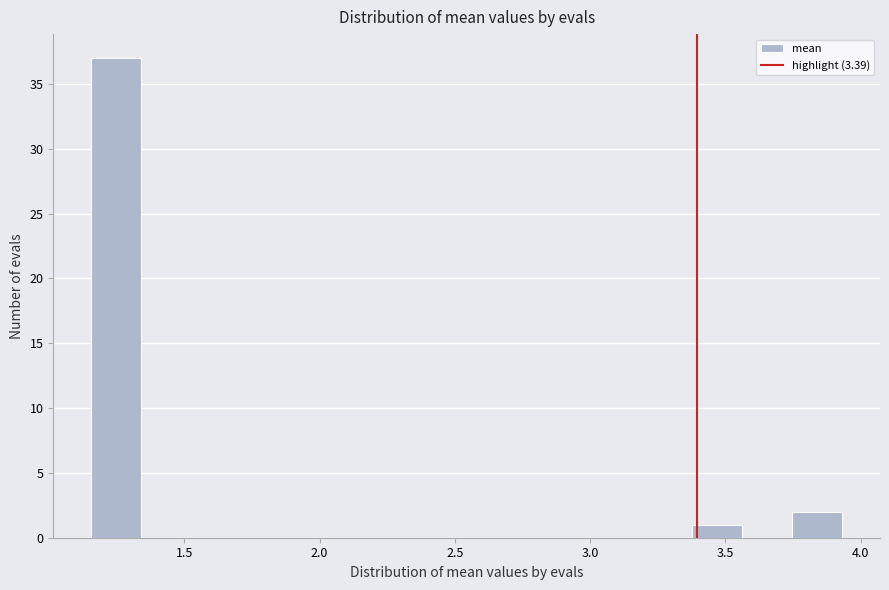

Read against the x-axis, roughly where is the centre of the tallest bar?

1.25